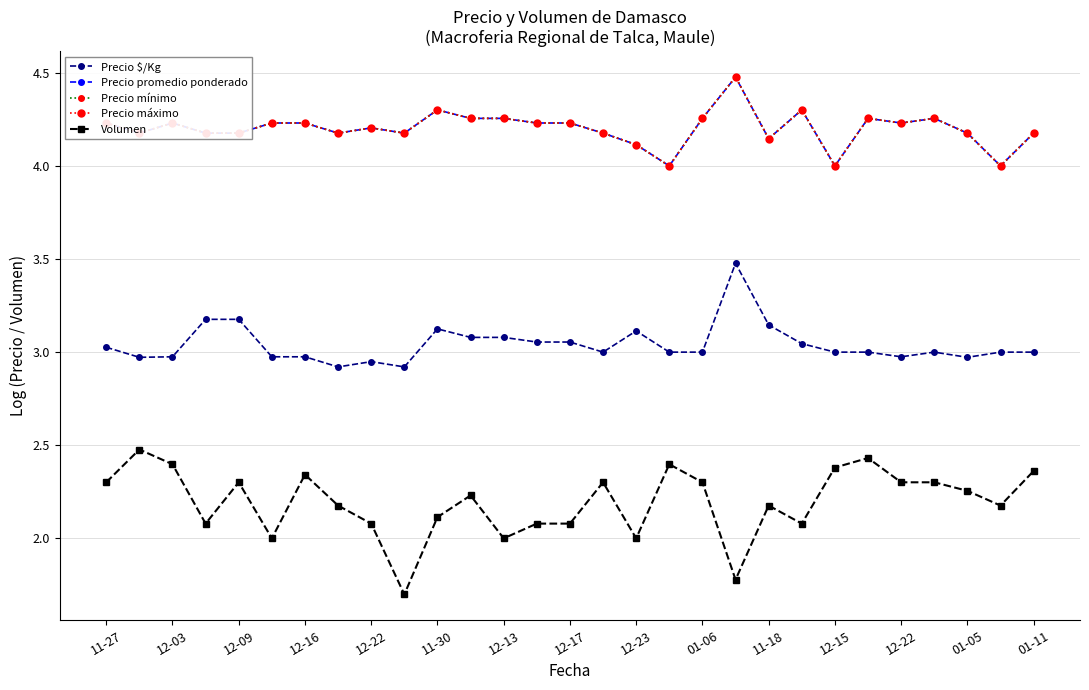

Which series has the largest total across all categories?

Precio promedio ponderado